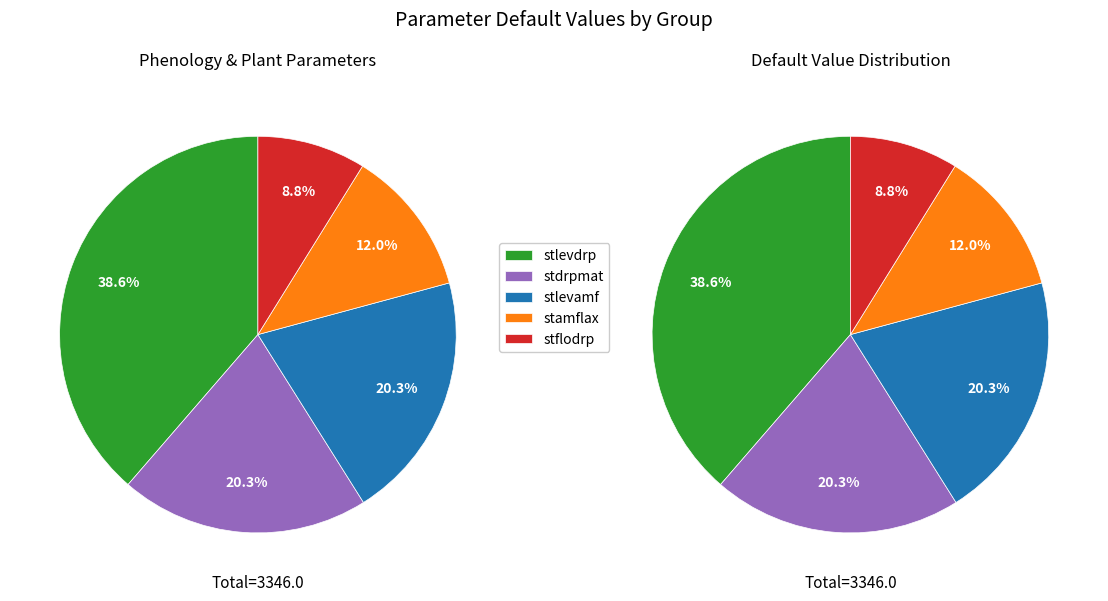

Which has a higher value, stlevdrp or stamflax?

stlevdrp